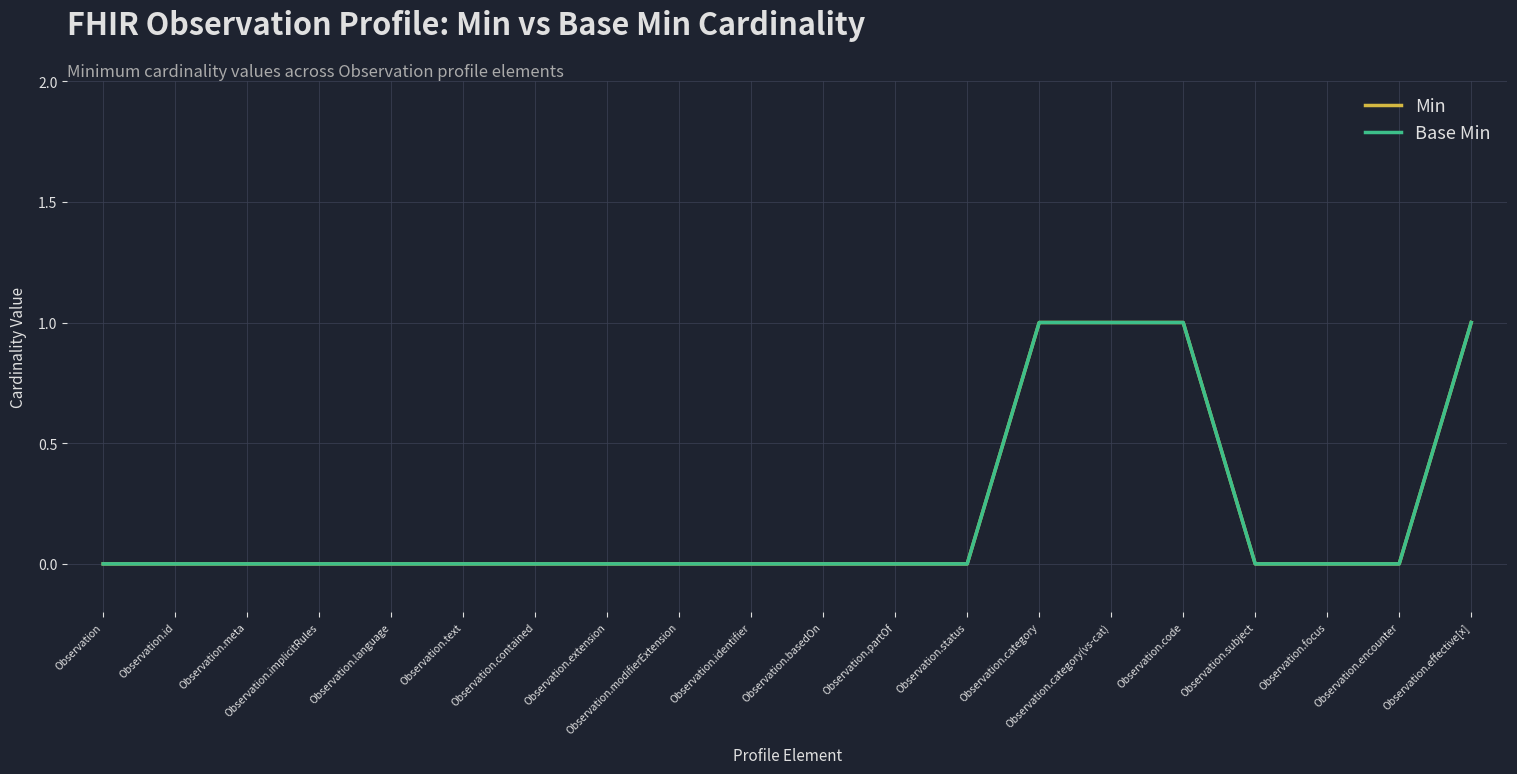

What is the sum of the Min values at Observation.modifierExtension and Observation.category(vs-cat)?

1